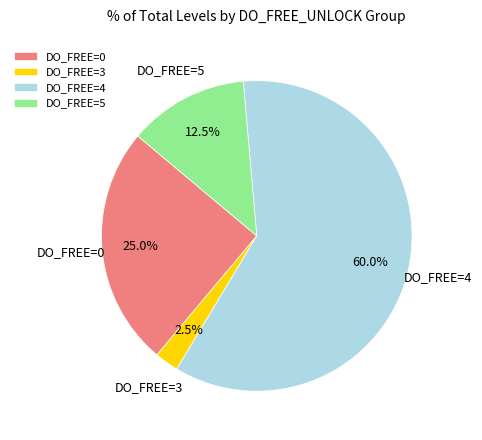

What is the total percentage of DO_FREE=3 and DO_FREE=0?

27.5%